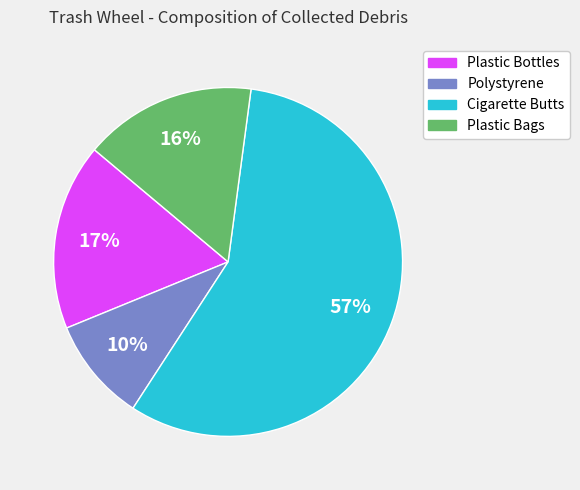

To the nearest percent, what percentage of the pie is Polystyrene?

10%